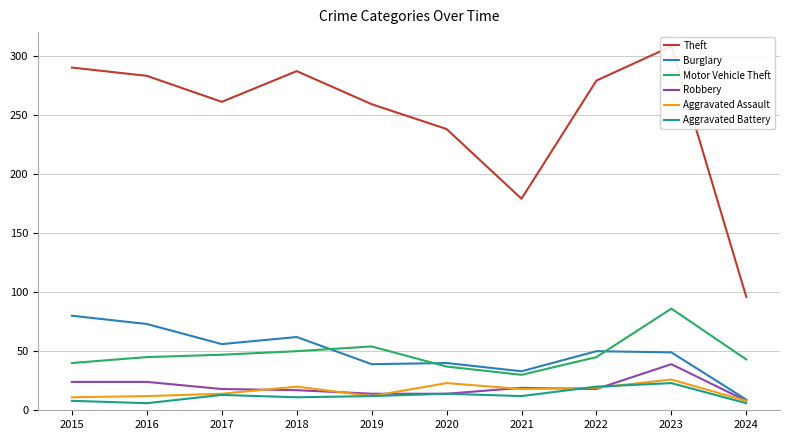

How many series are shown in this chart?

6